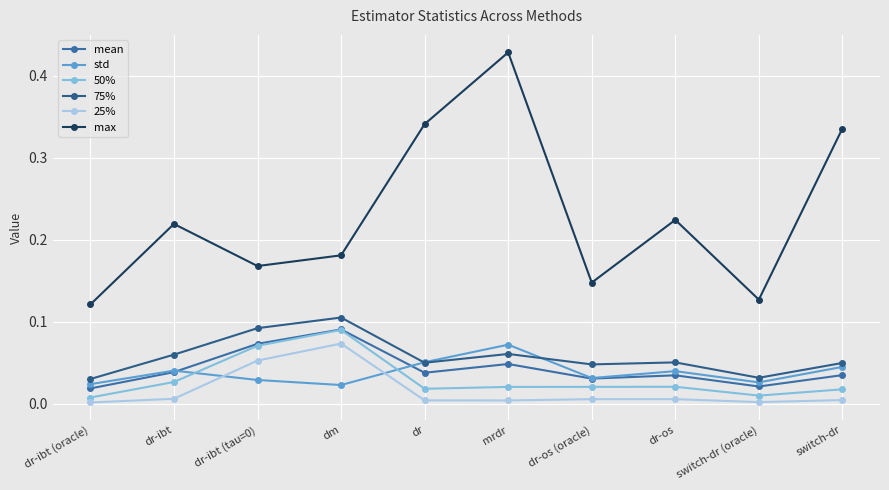

Does the chart have visible grid lines?

Yes